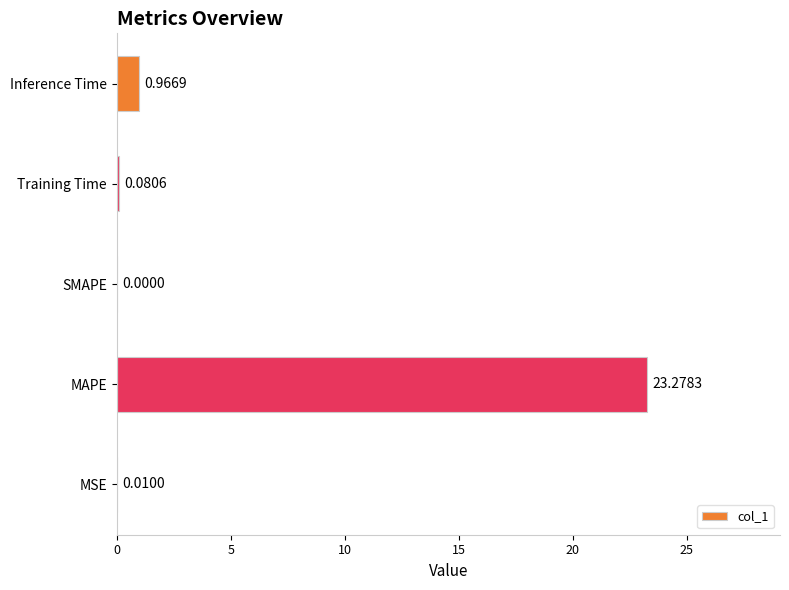

What is the greatest value displayed?

23.3